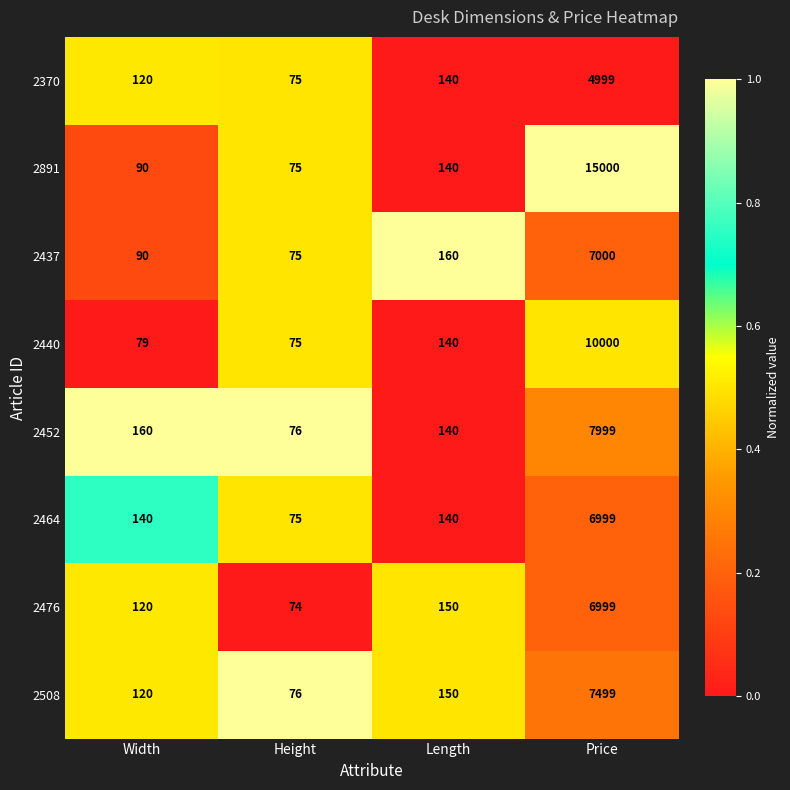

What is the difference between the second highest and minimum values in the 2437 series?

85